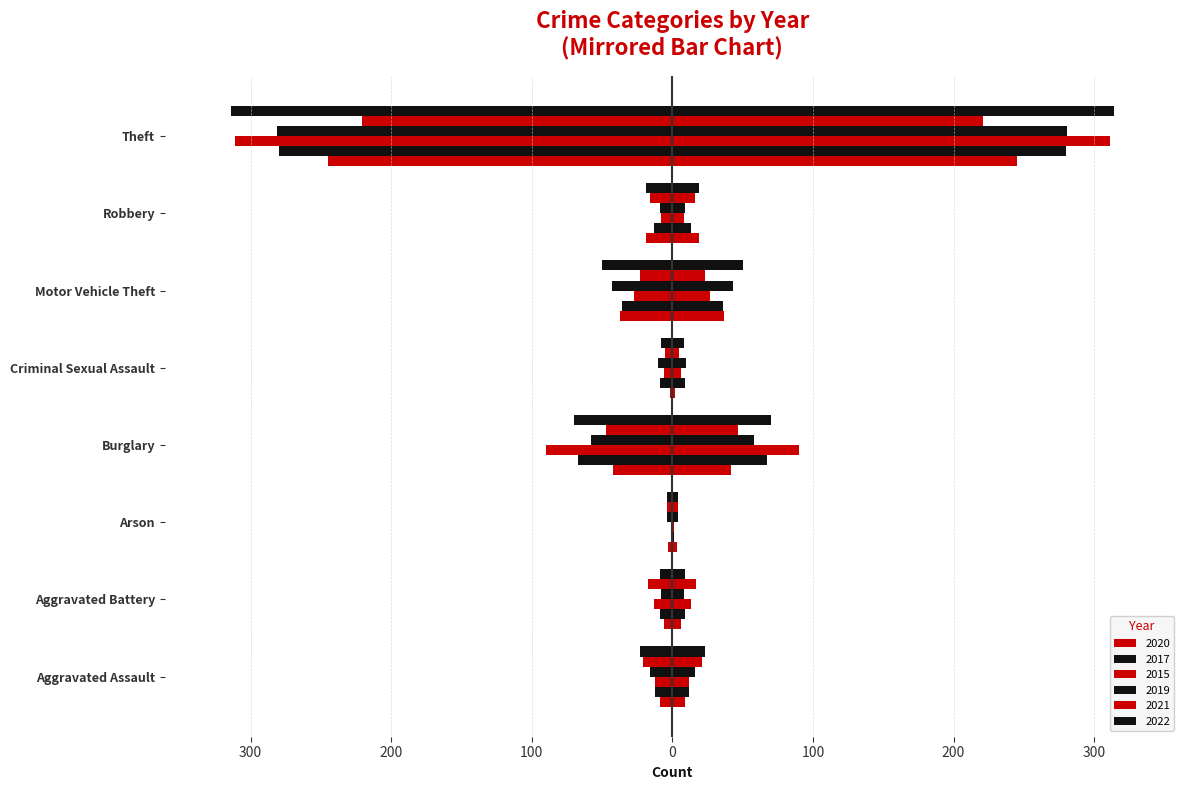

Reading left to right, what are all the values shown in this chart?

2020: 9	6	3	42	2	37	19	245
2017: 12	9	1	67	9	36	13	280
2015: 12	13	1	90	6	27	8	311
2019: 16	8	4	58	10	43	9	281
2021: 21	17	4	47	5	23	16	221
2022: 23	9	4	70	8	50	19	314